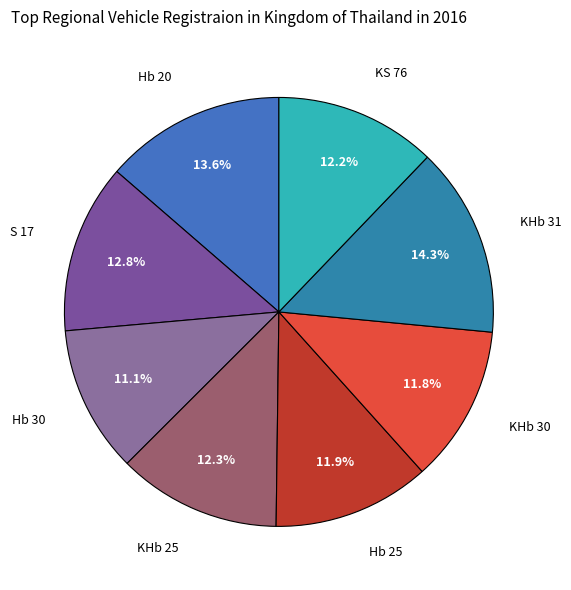

To the nearest percent, what is the average slice percentage?

12%